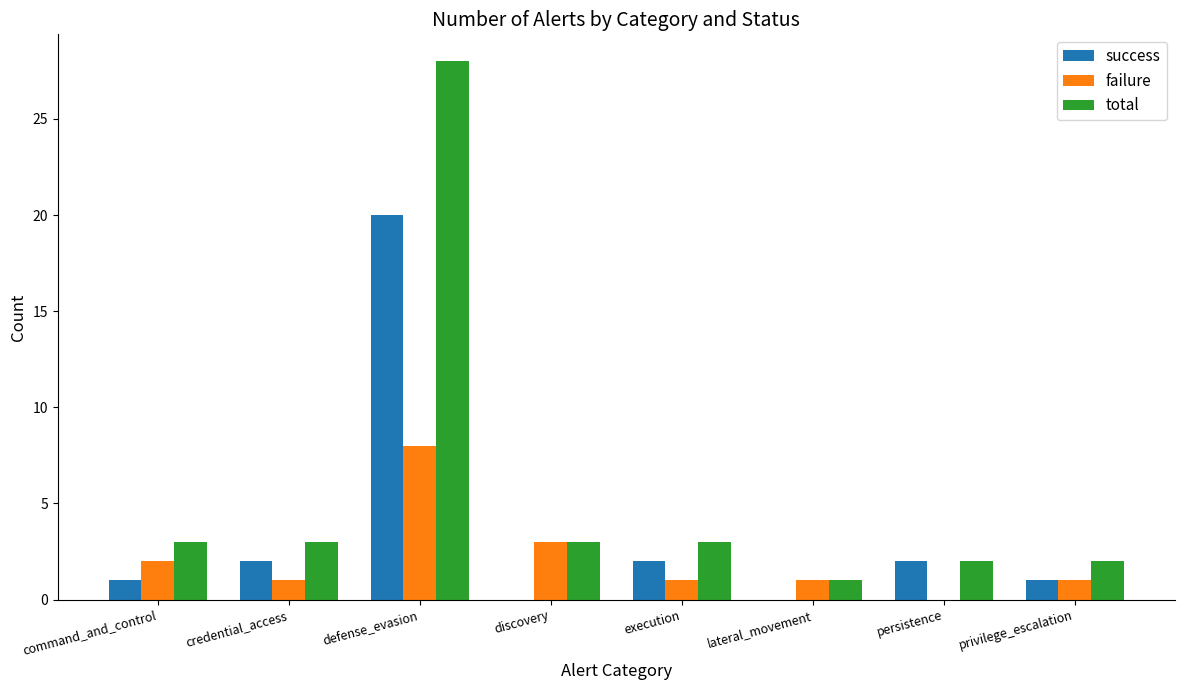

Which series has the largest total across all categories?

total